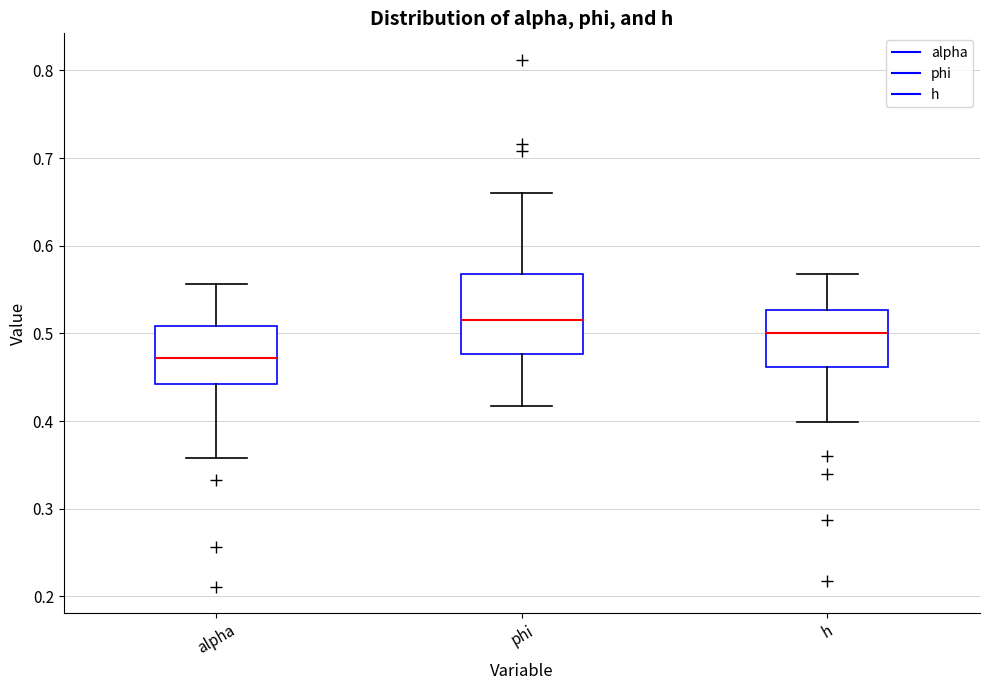

Reading left to right, read every box against the y-axis: the position of its median line, the range the box covers, and the ends of its whiskers. The values are not printed on the chart, so give them approximately, as read against the axis.

alpha: median 0.47, box 0.44 to 0.51, whiskers 0.36 to 0.56
phi: median 0.52, box 0.48 to 0.57, whiskers 0.42 to 0.66
h: median 0.50, box 0.46 to 0.53, whiskers 0.40 to 0.57